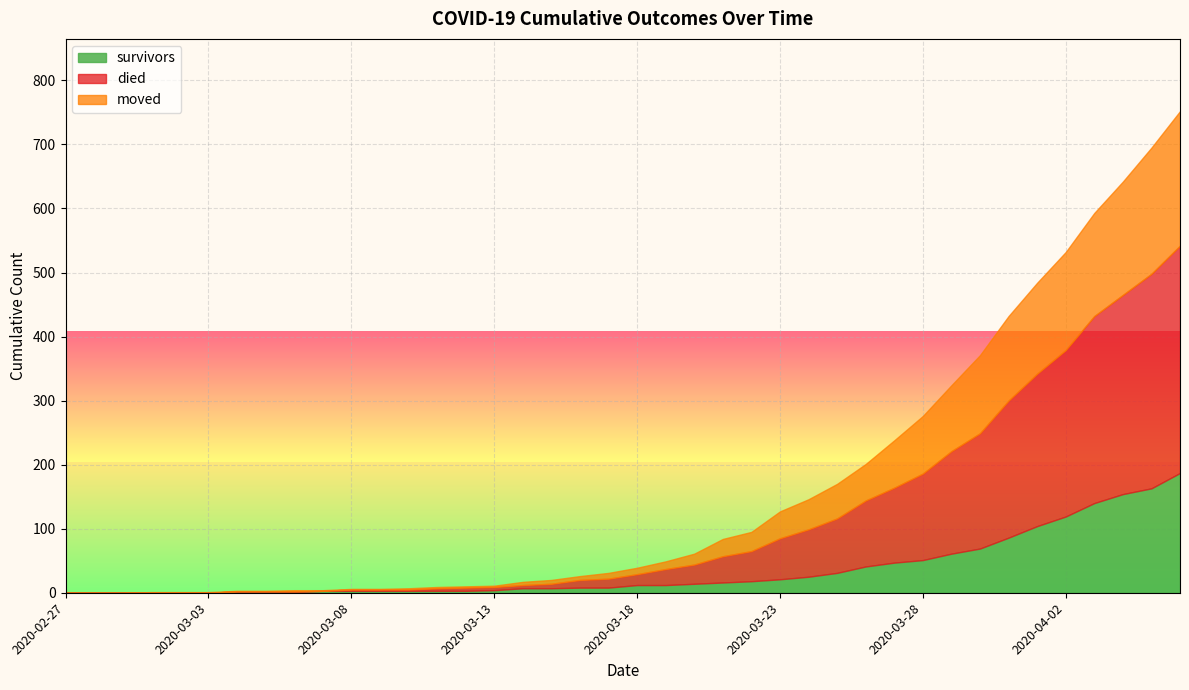

True or false: died has a value of 0 at 2020-02-28.

True